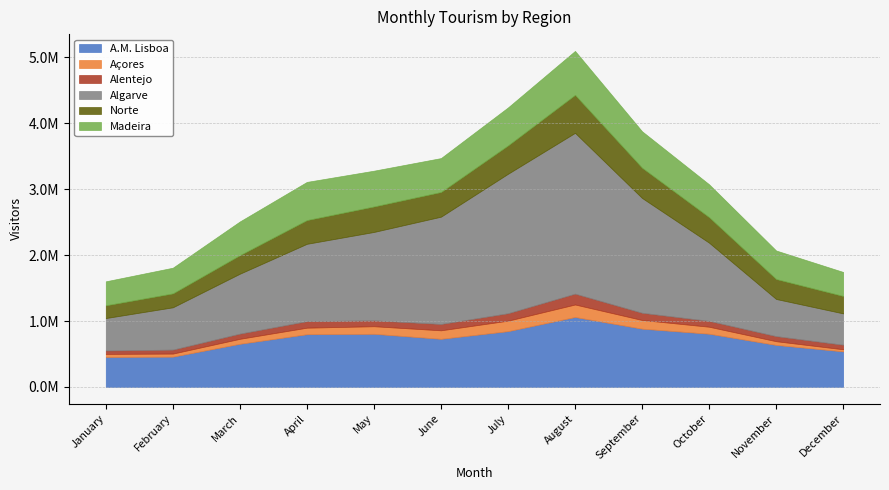

True or false: Madeira has a value of 363880 at January.

True